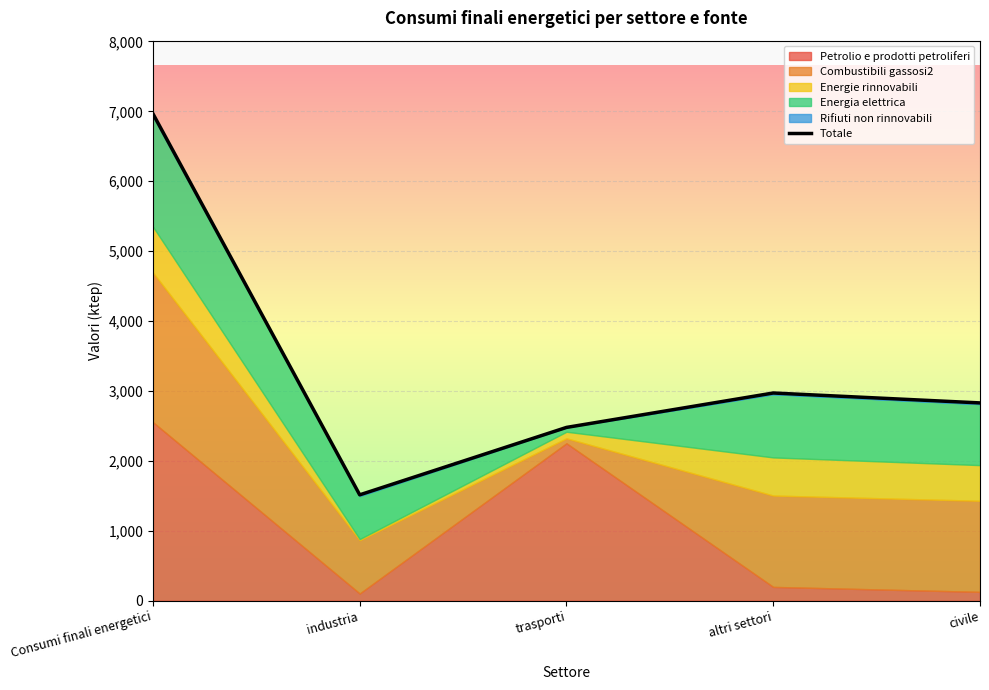

What is the label of the 5th point from the left?

civile